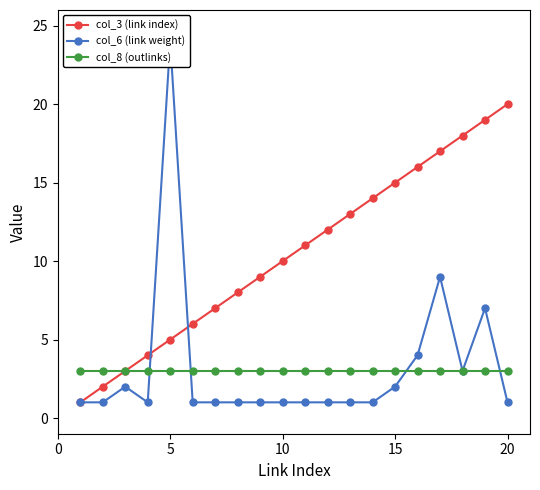

The value of col_8 (outlinks) at 10 is 3. True or false?

True